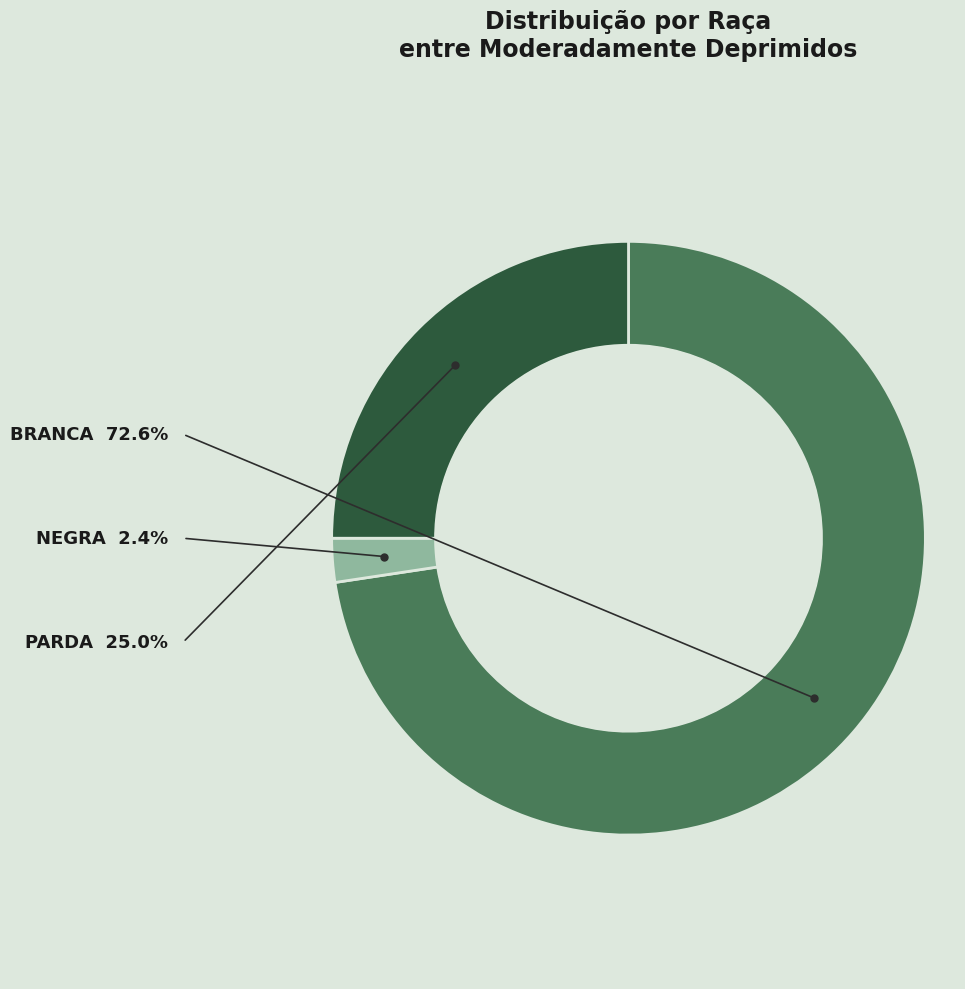

Is there any slice that represents more than half of the pie?

Yes